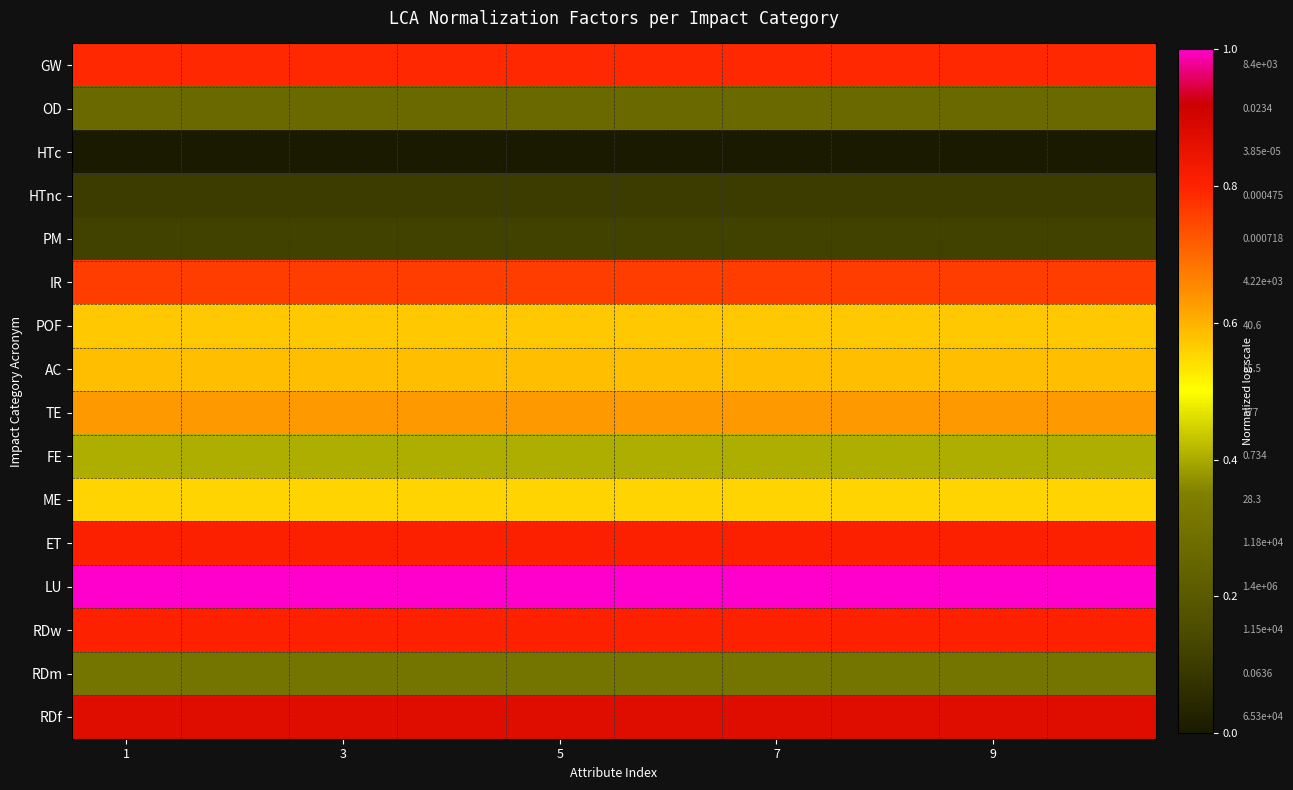

At which category is the sum across all series the highest?

1